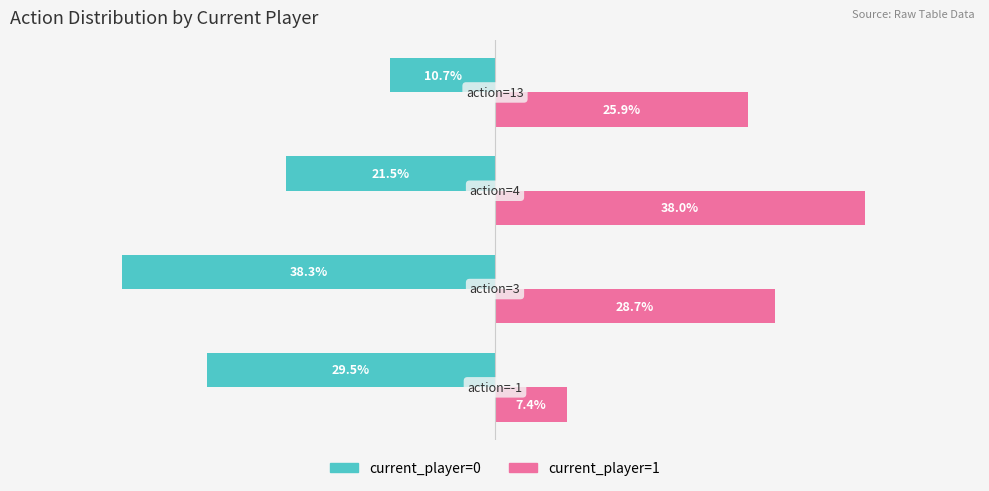

Which series has the widest spread of values?

current_player=1